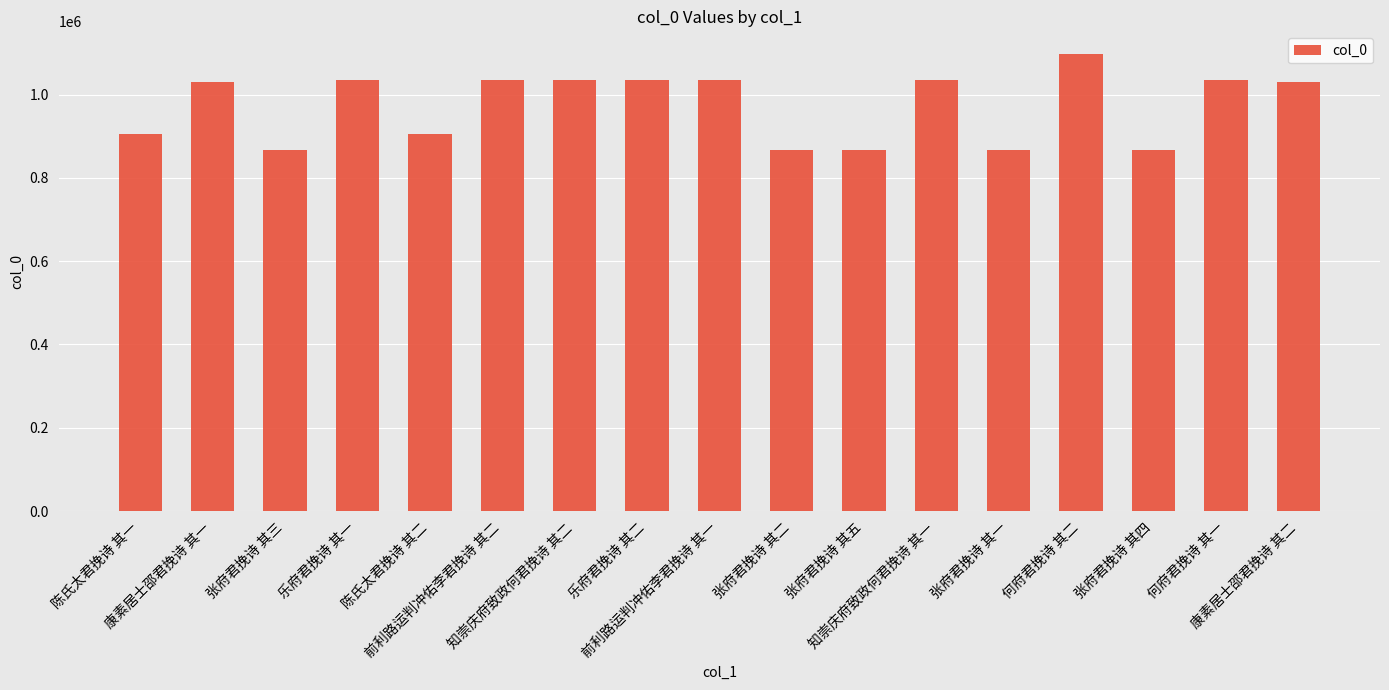

What is the difference between the second highest and second lowest values?

167523